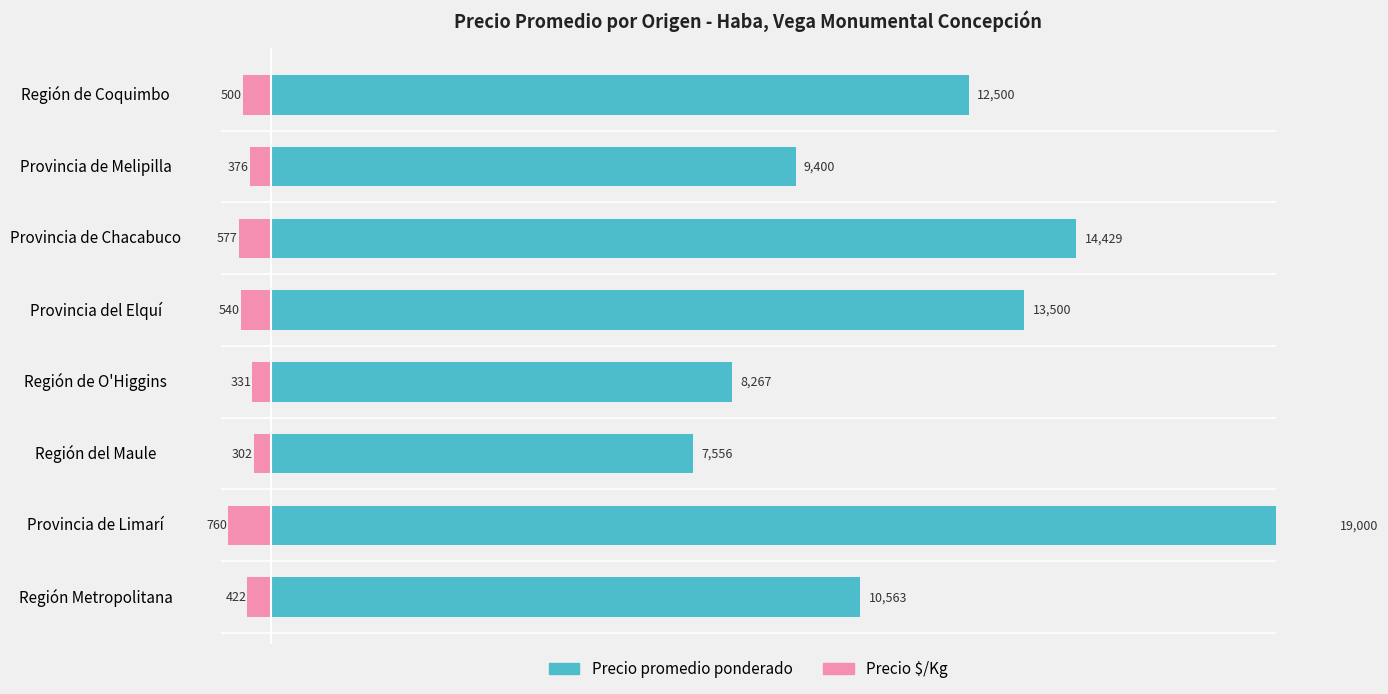

Rank the categories by Precio $/Kg value from lowest to highest.

Provincia de Limarí, Provincia de Chacabuco, Provincia del Elquí, Región de Coquimbo, Región Metropolitana, Provincia de Melipilla, Región de O'Higgins, Región del Maule